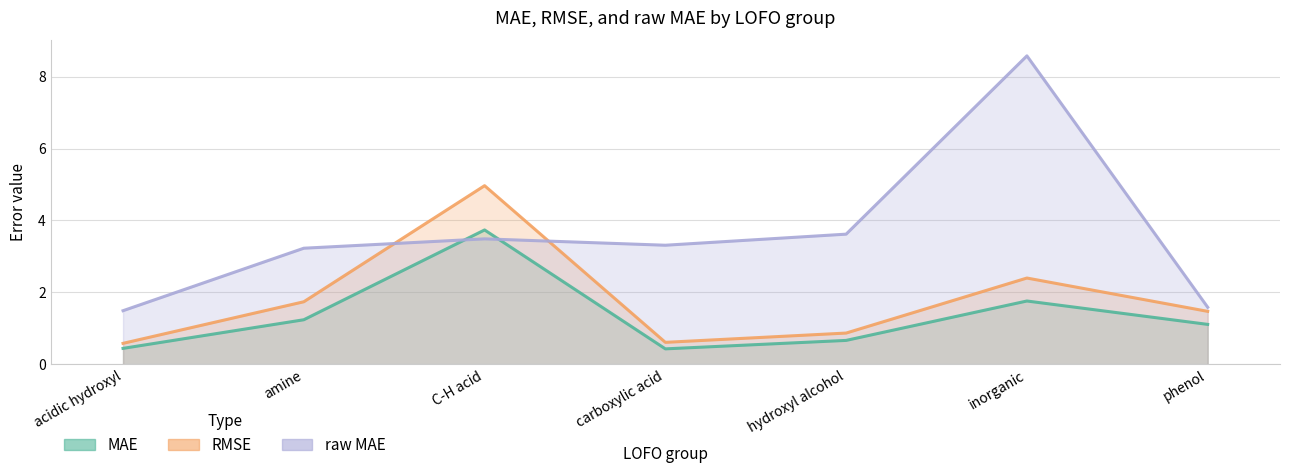

What are all the series names shown in the legend?

MAE, RMSE, raw MAE